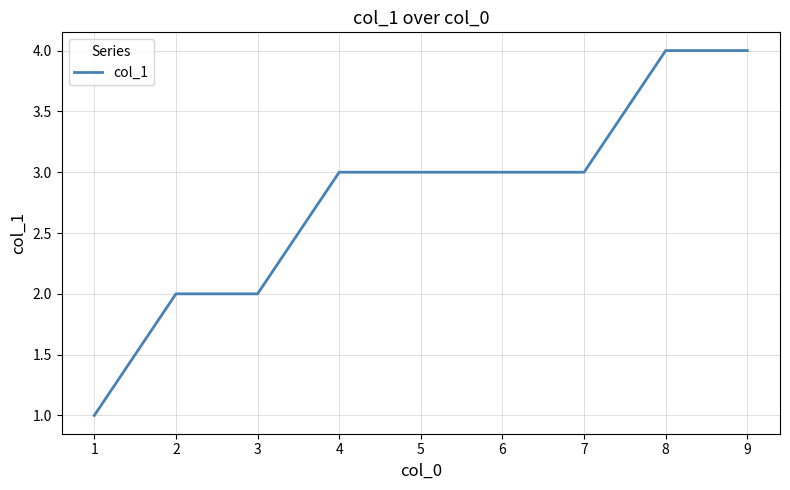

What is the average value?

3